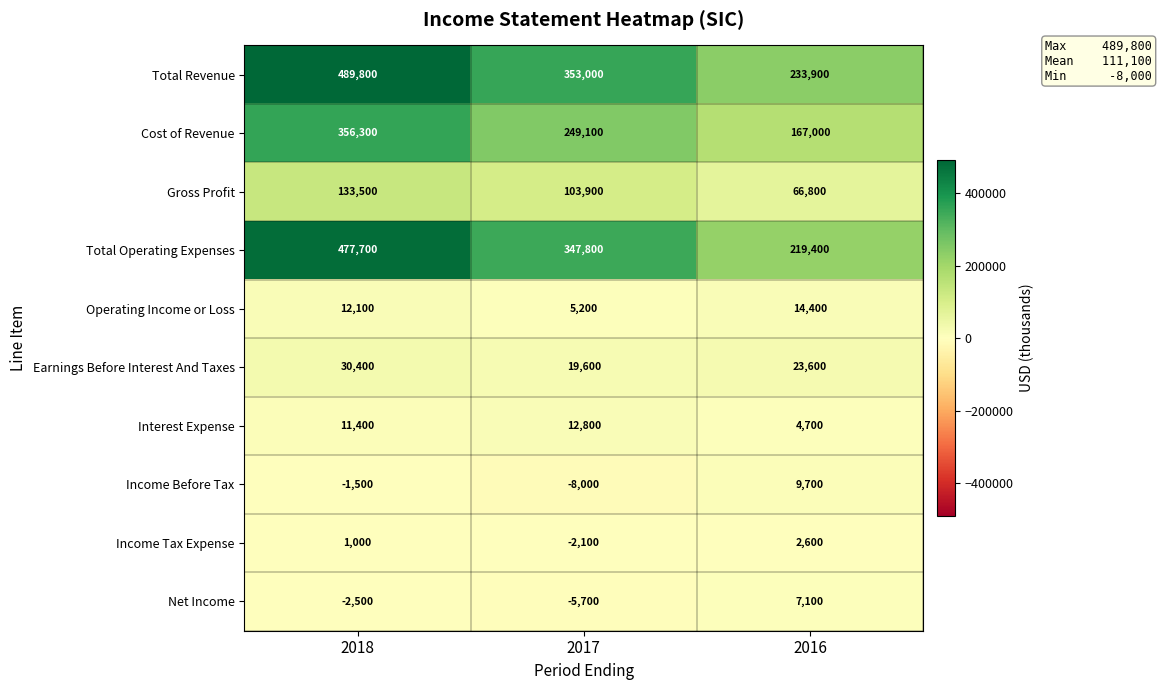

What is the approximate value of Total Operating Expenses at 2016?

219400